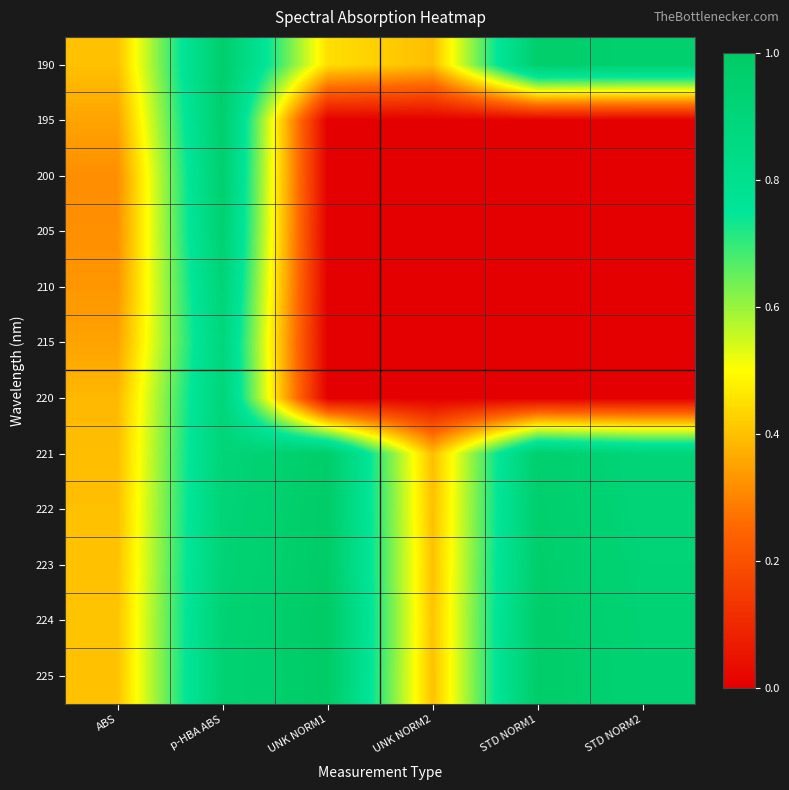

What is the difference between the highest and lowest values at STD NORM2?

1.0